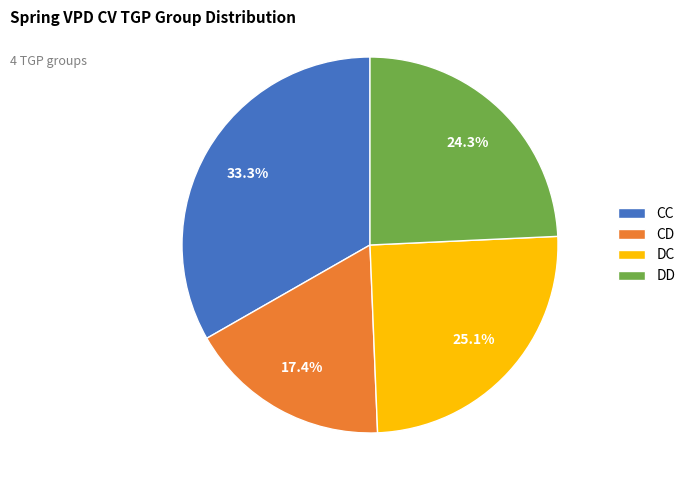

The DC slice represents 25% of the pie. True or false?

True